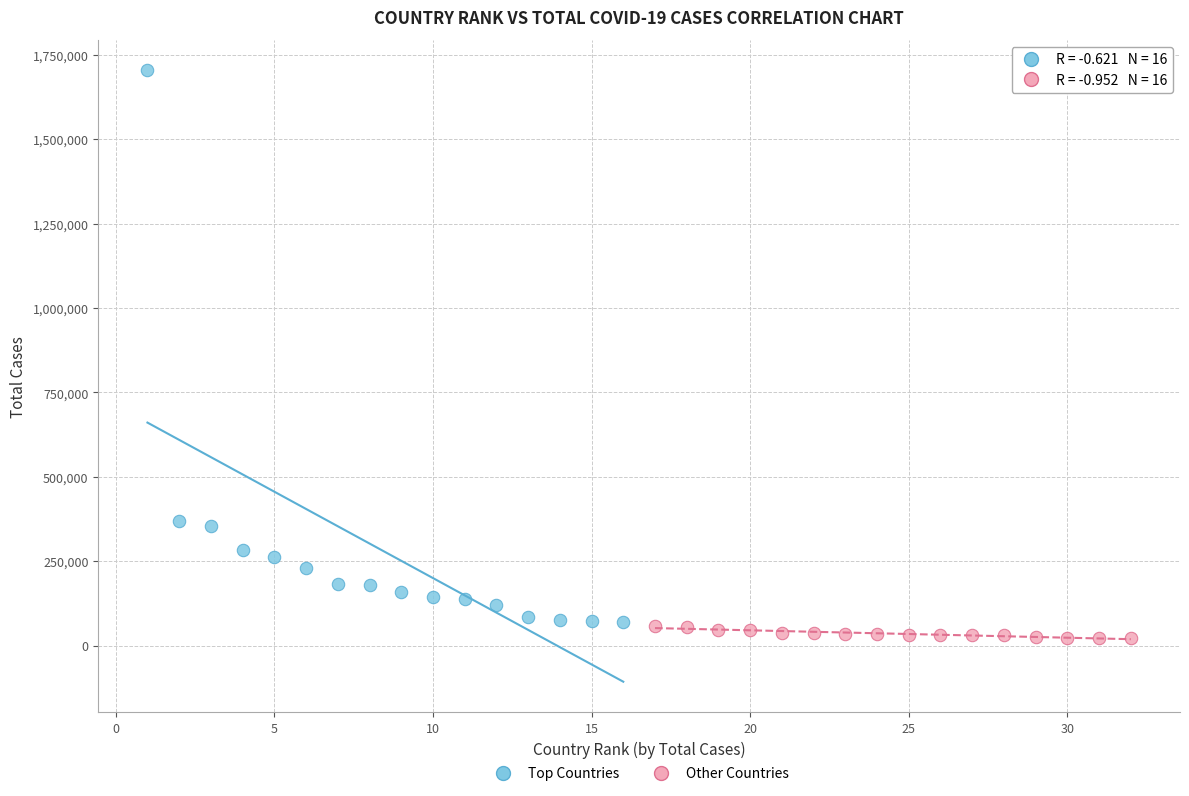

Which series contains the lowest Y value?

Other Countries